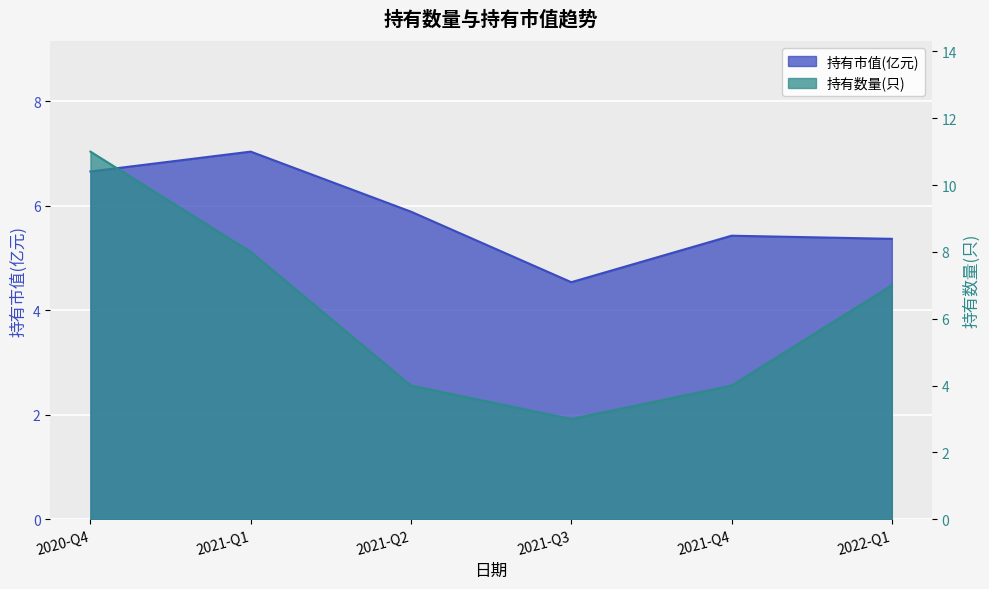

What position from the right is 2021-Q2?

4